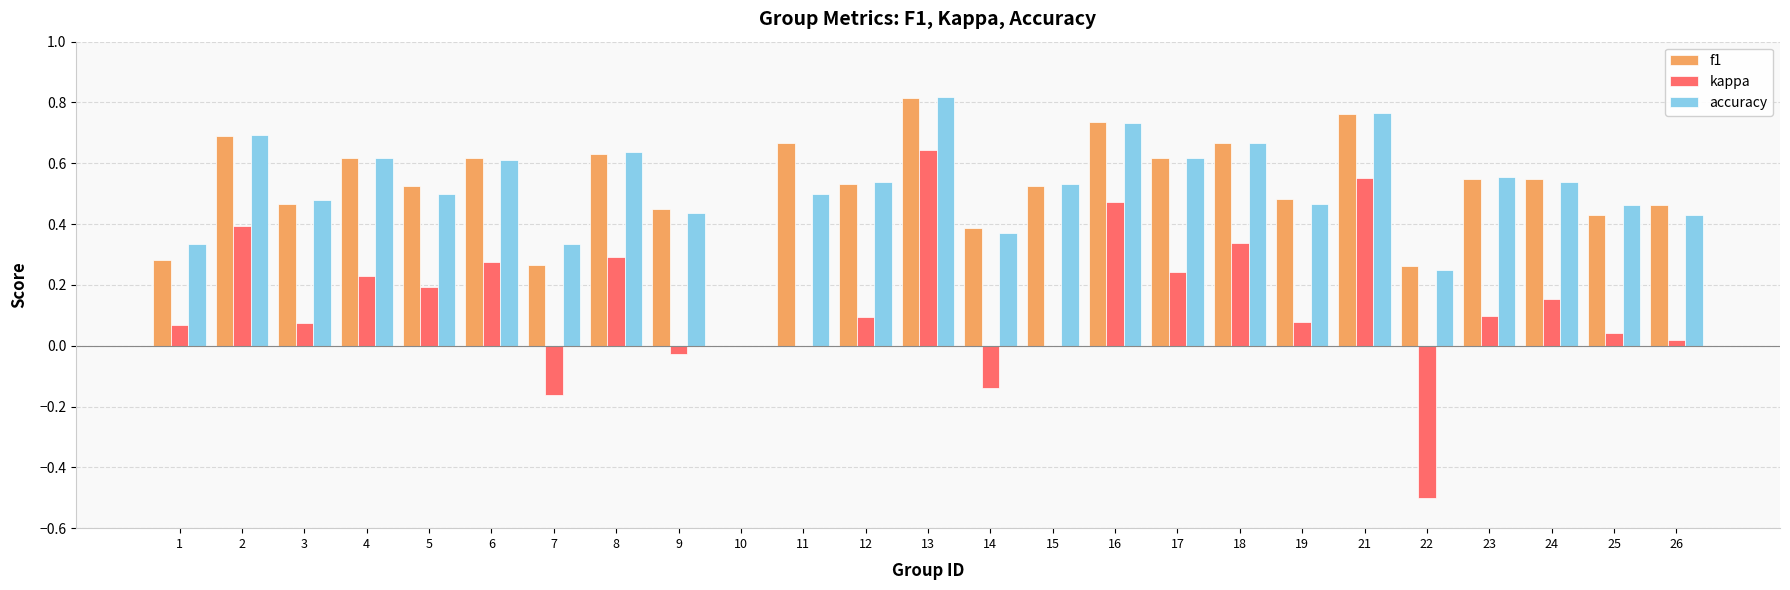

How many data points does each series have?

25